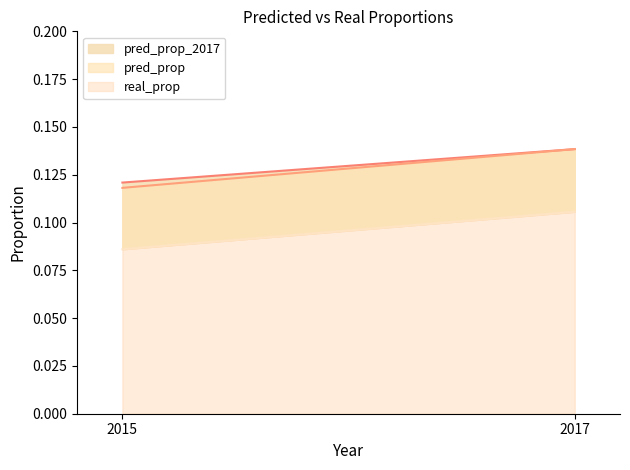

True or false: real_prop and pred_prop intersect in this chart.

False